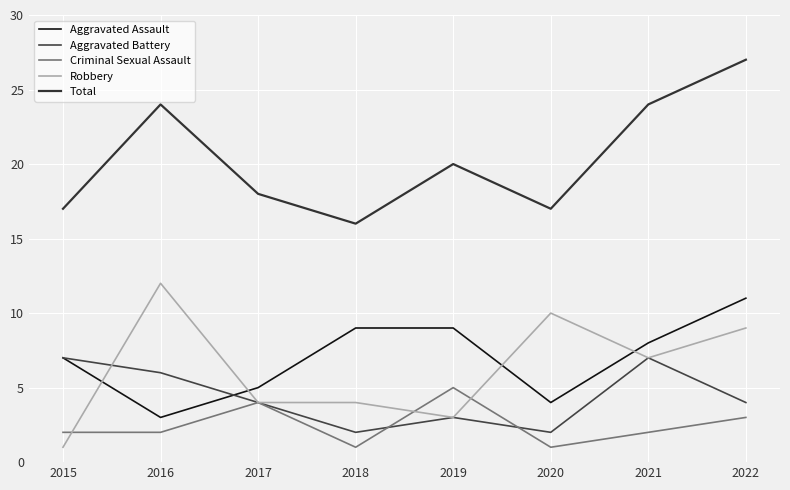

At how many categories does at least one series exceed 20?

3